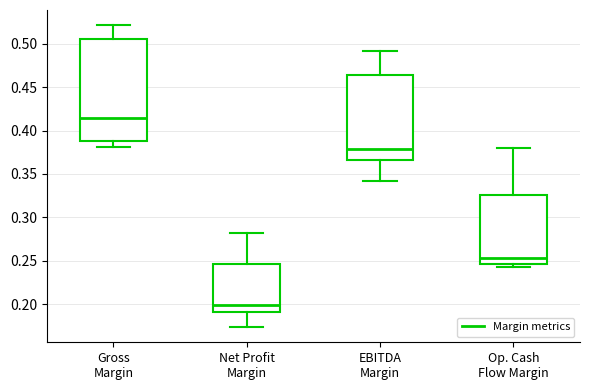

Which box is the tallest, from its lower edge to its upper edge?

Gross Margin